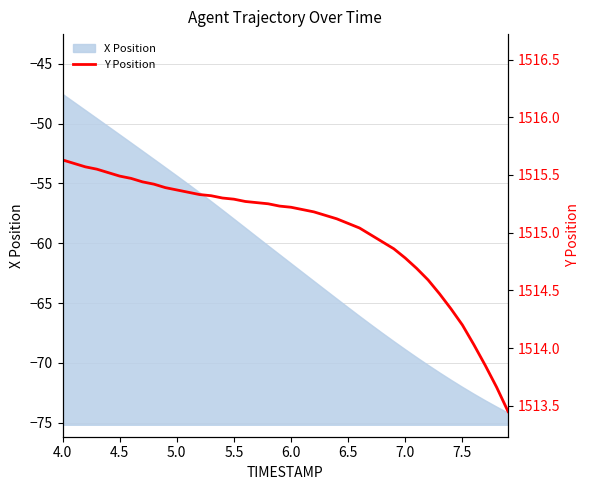

What is the minimum value for X Position?

-74.2